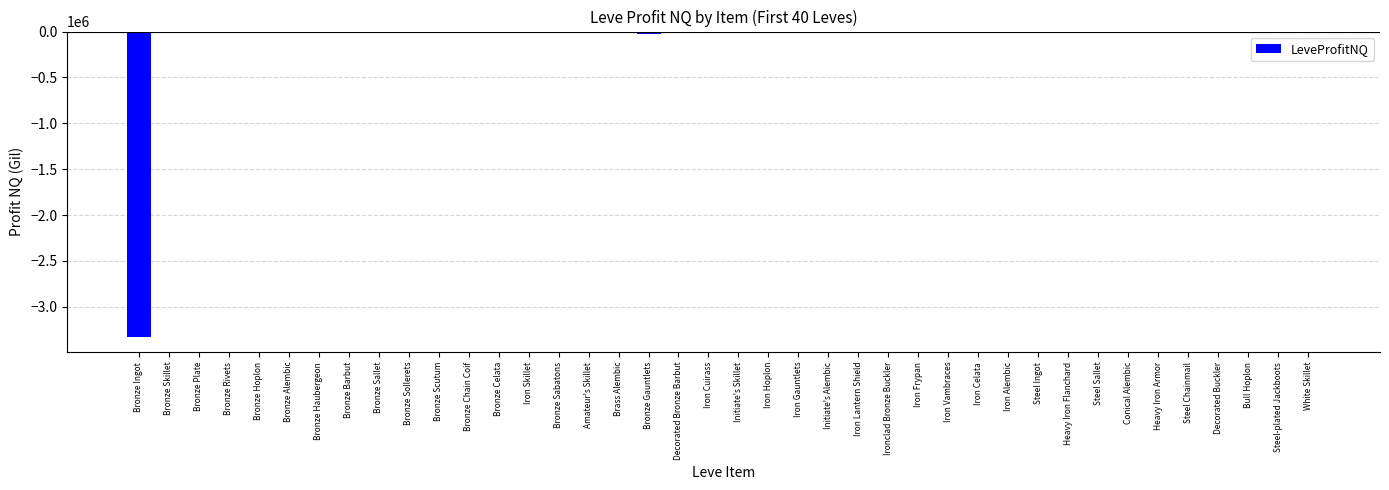

What is the difference between the values at Decorated Buckler and Iron Lantern Shield?

5863.5